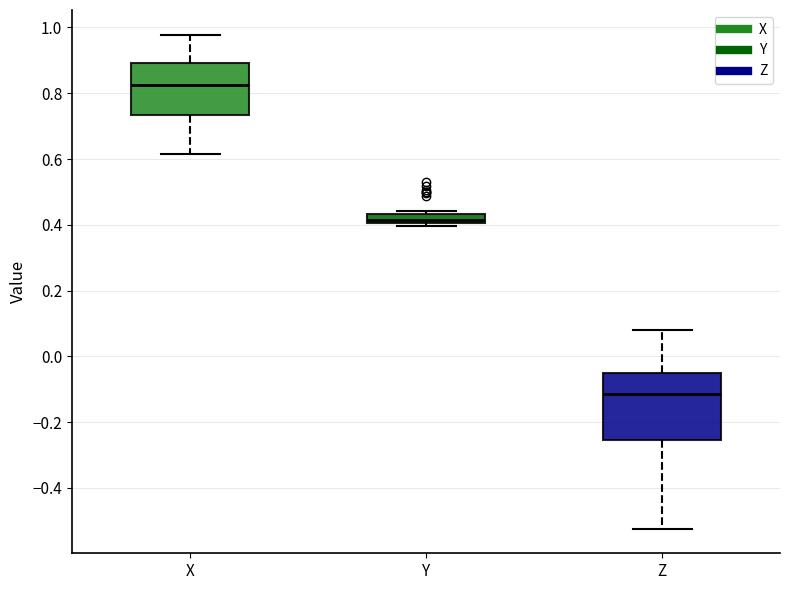

Which box is the tallest, from its lower edge to its upper edge?

Z